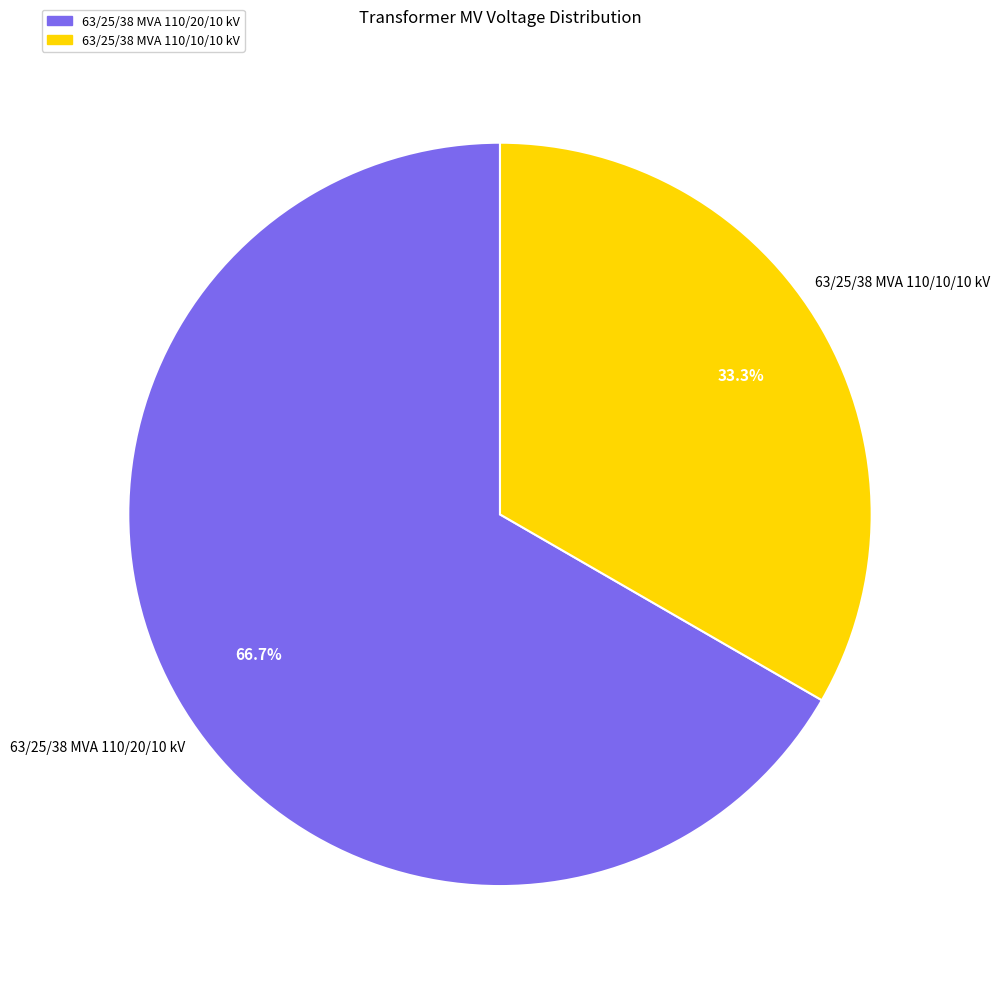

Which category has the biggest portion of the pie?

63/25/38 MVA 110/20/10 kV